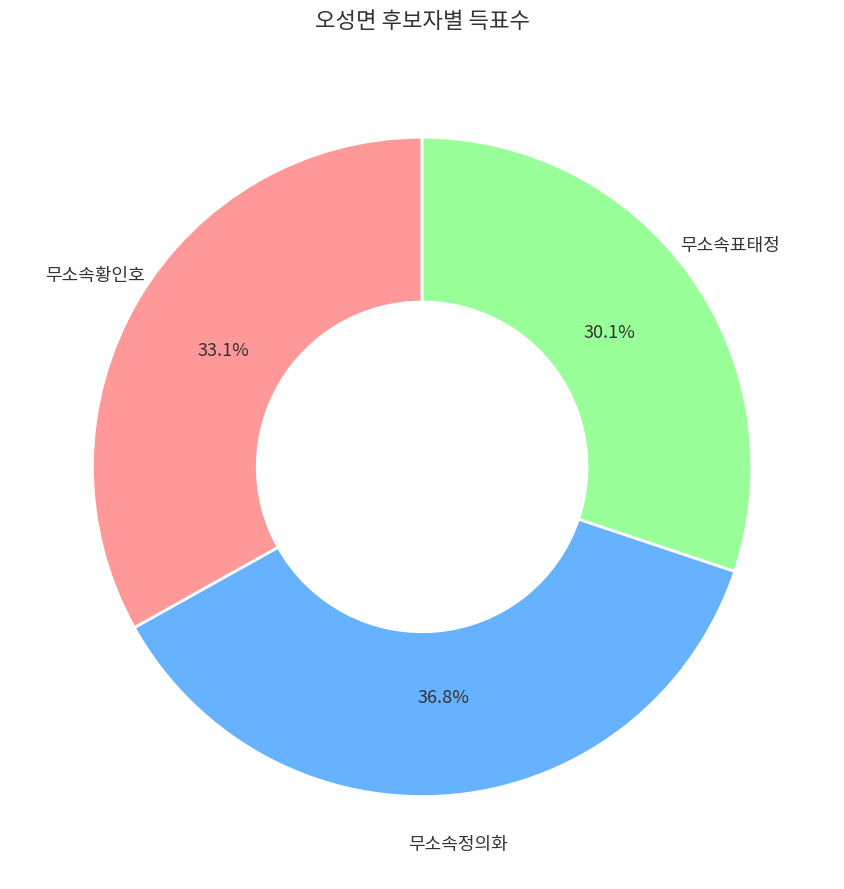

Is there a majority slice in this chart?

No